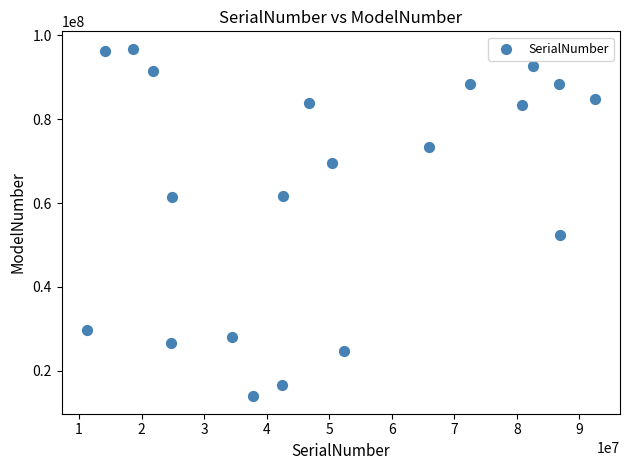

What Y value in the scatter plot is closest to 55362582?

52431160